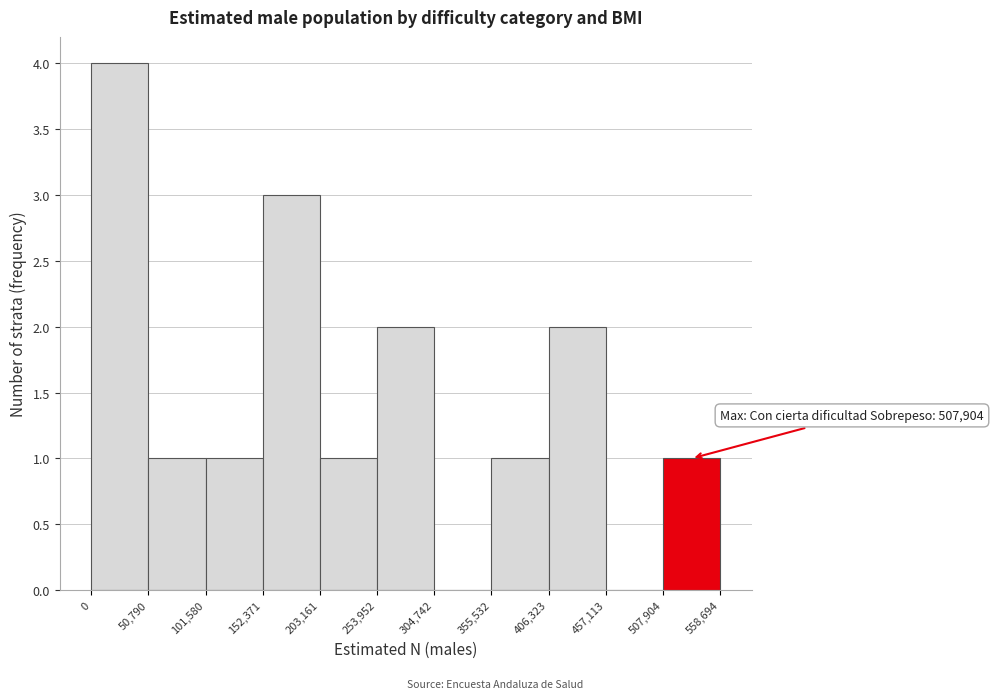

Which range on the x-axis has the tallest bar?

0 to 50,790